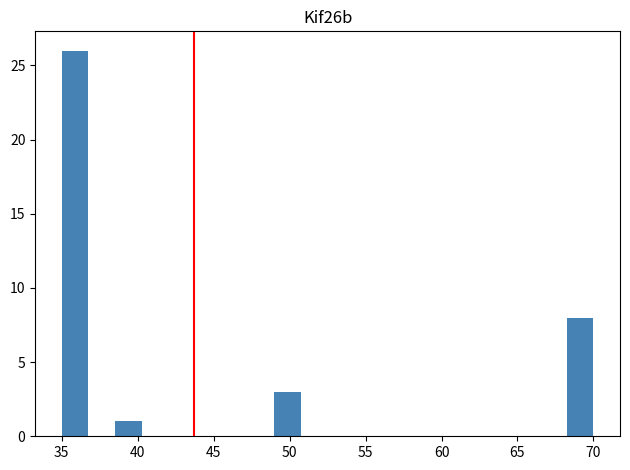

Read against the x-axis, roughly where is the centre of the tallest bar?

36.0